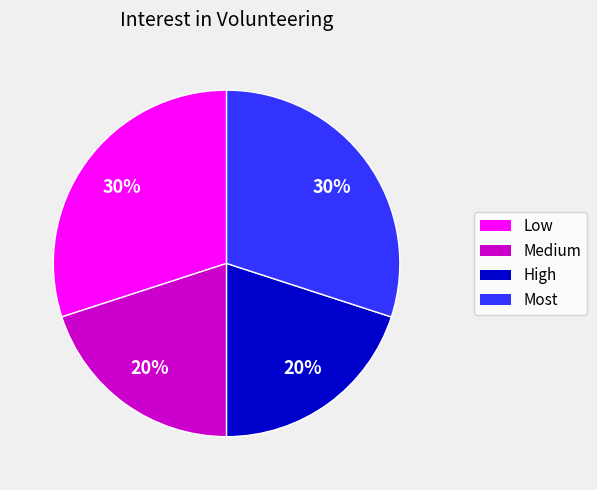

The Medium slice represents 20% of the pie. True or false?

True